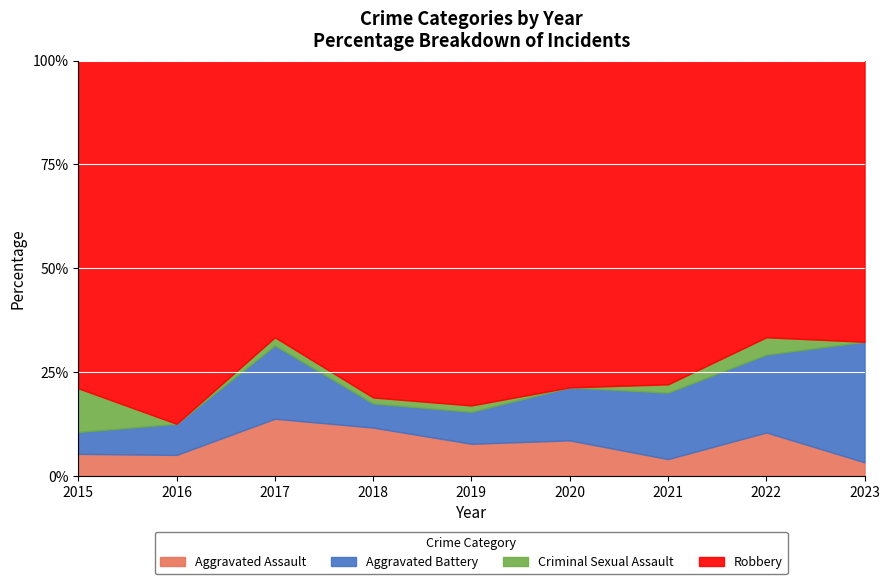

Which series has the largest total across all categories?

Robbery